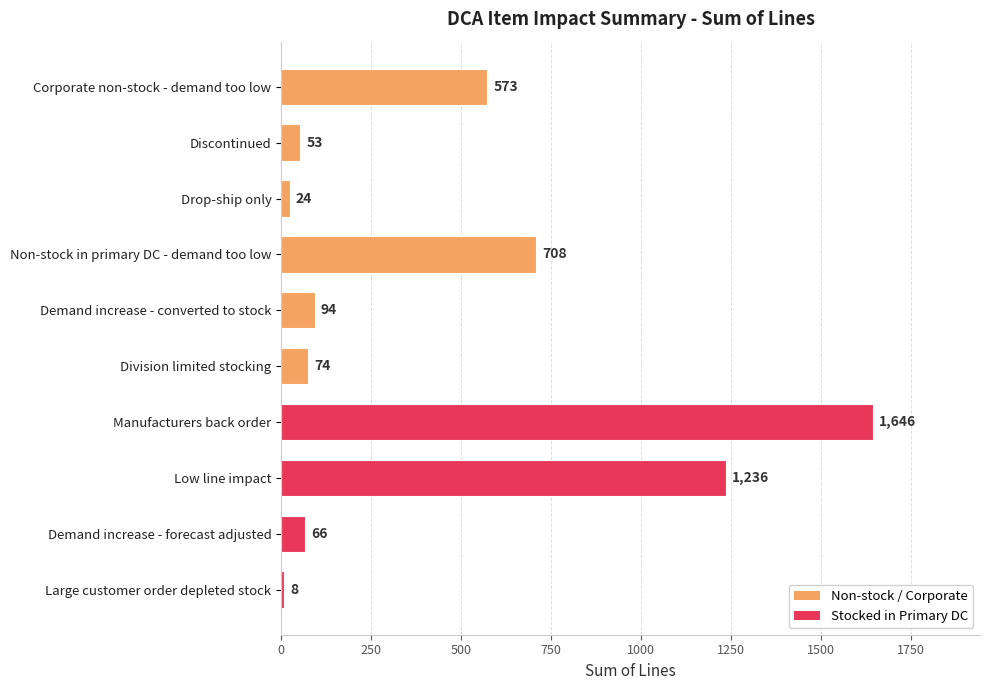

How many series are shown in this chart?

1